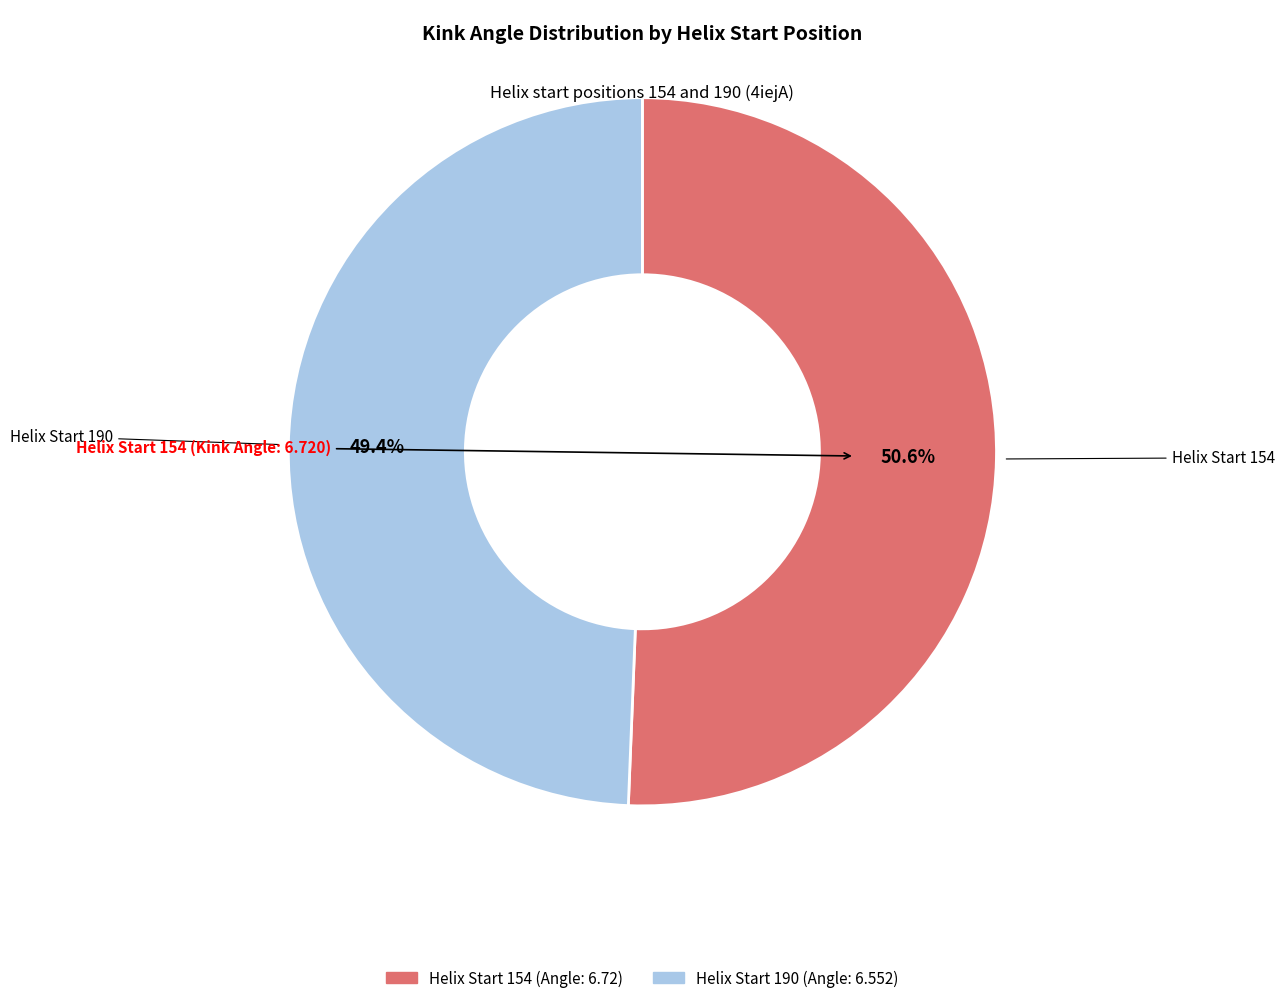

How many segments does this pie chart have?

2